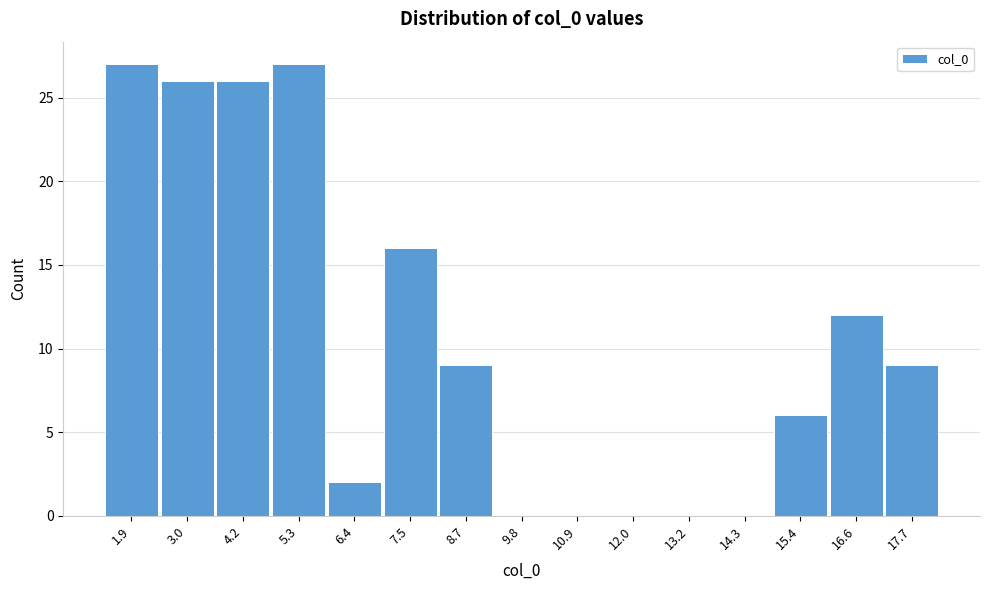

Reading left to right, extract all data points from this chart.

1.9=27	3.0=26	4.2=26	5.3=27	6.4=2	7.5=16	8.7=9	9.8=0	10.9=0	12.0=0	13.2=0	14.3=0	15.4=6	16.6=12	17.7=9